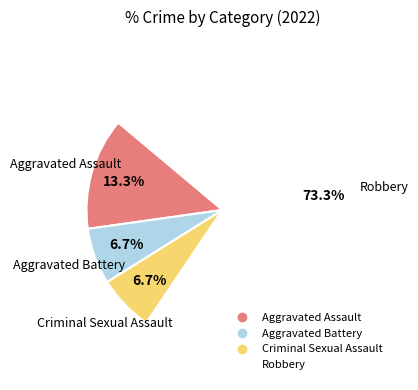

What is the total percentage of Robbery and Aggravated Battery?

80.0%